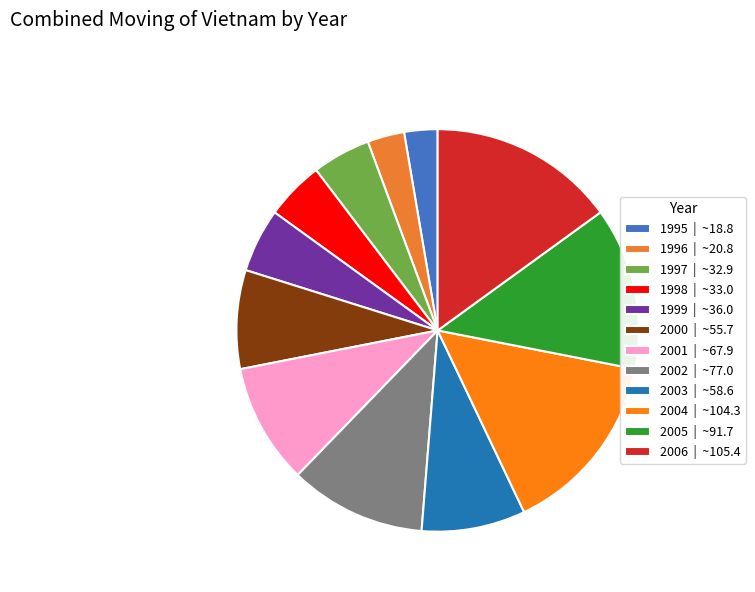

To the nearest percent, what portion does 2001 represent?

10%